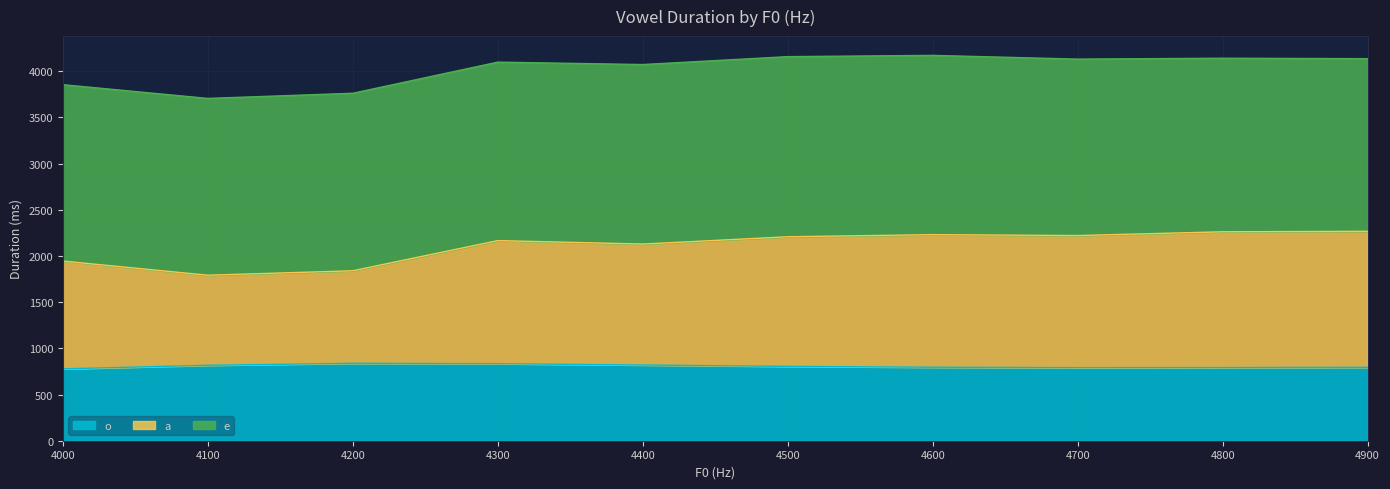

What are all the series names shown in the legend?

o, a, e